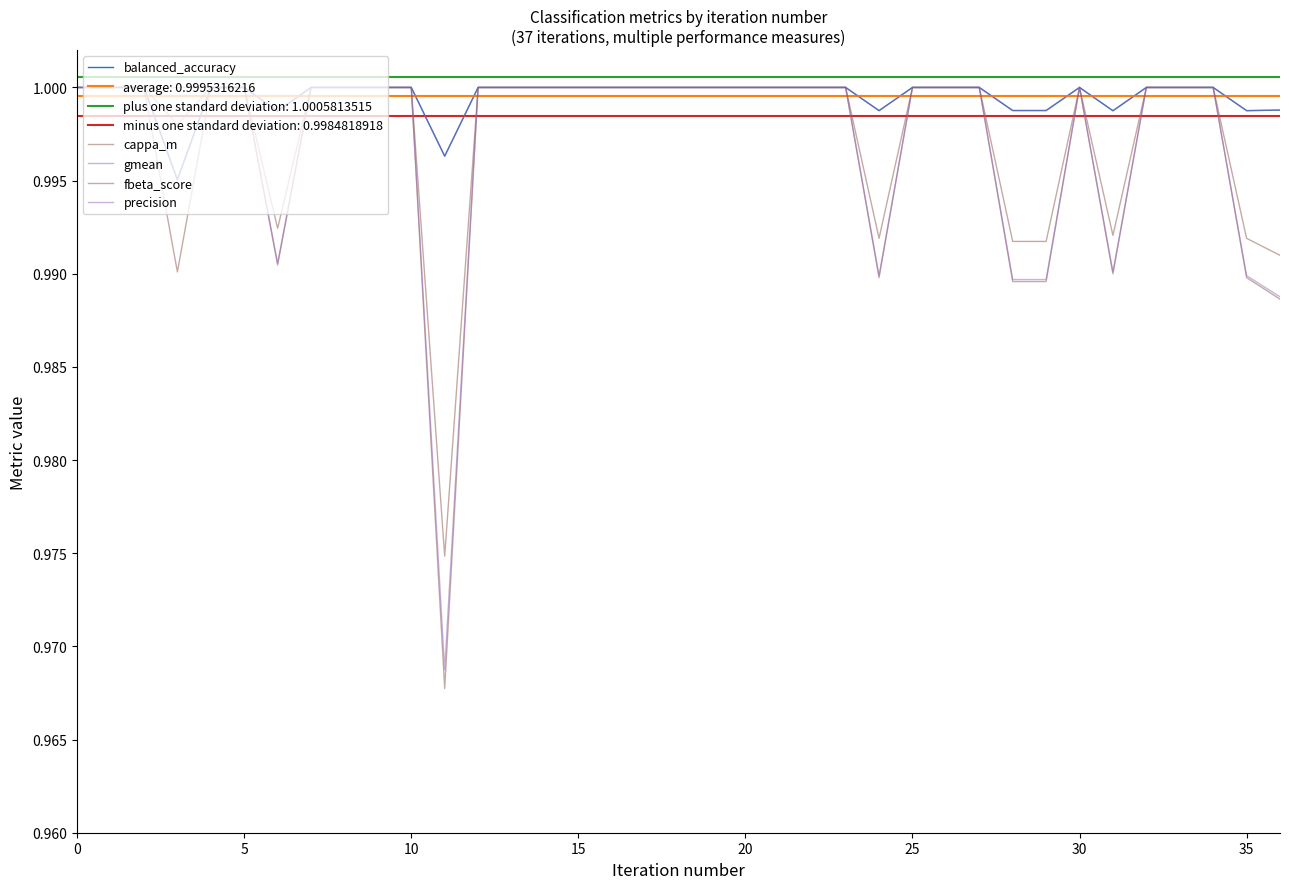

Which series changed the most between 10 and 28?

cappa_m